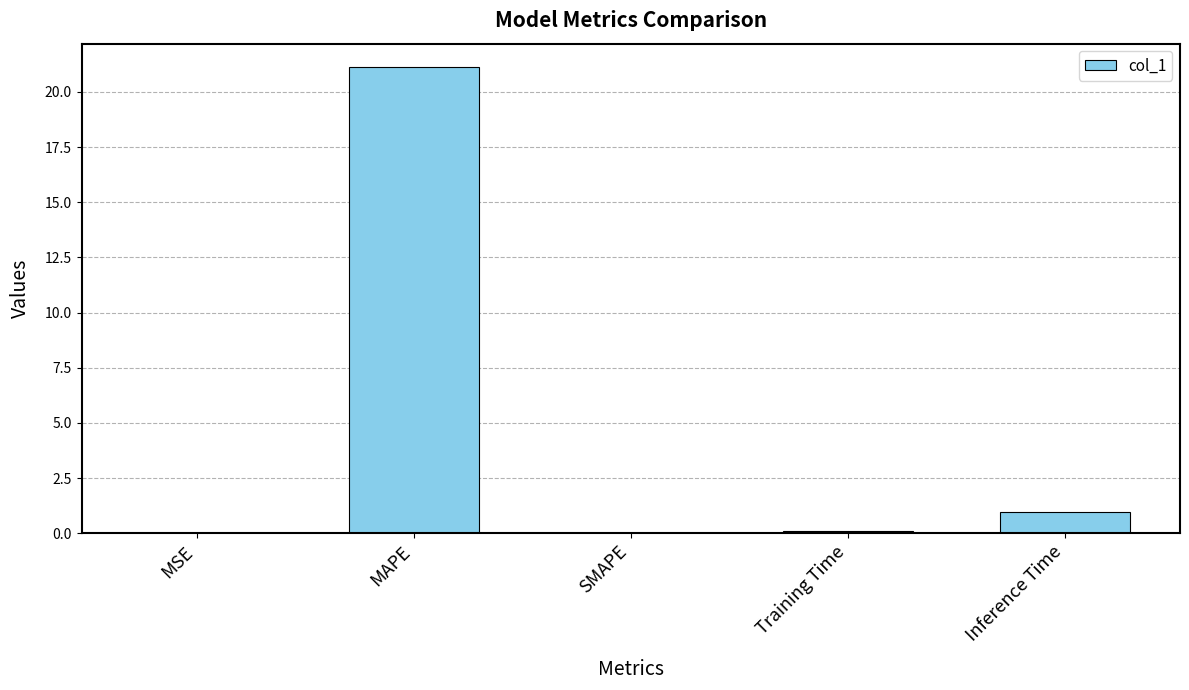

At which label is the value closest to 10?

Inference Time